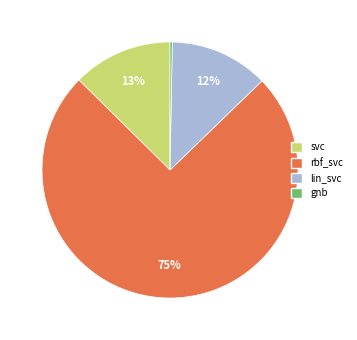

Is the sum of lin_svc and svc greater than half?

No